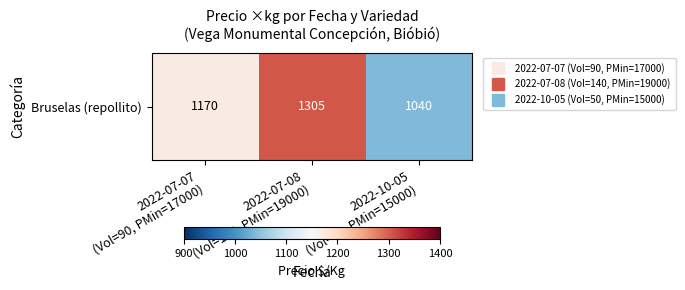

What is the sum of the values at 2022-10-05
(Vol=50, PMin=15000) and 2022-07-08
(Vol=140, PMin=19000)?

2345